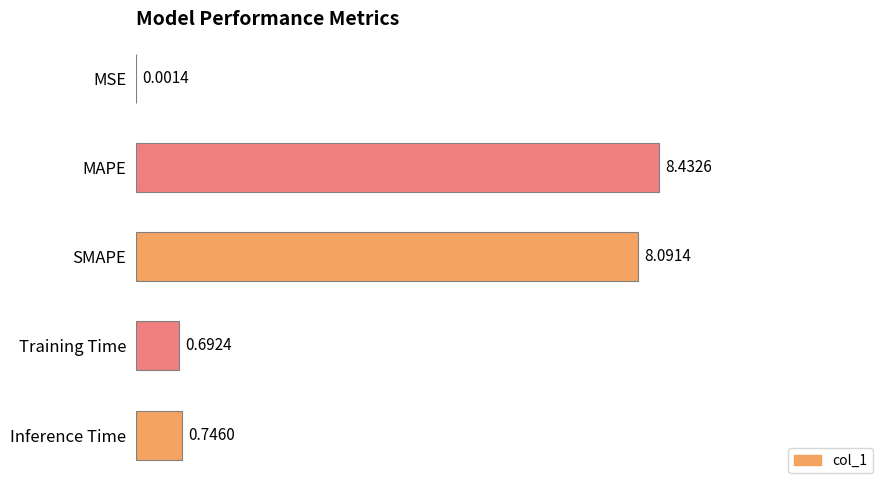

Which label corresponds to the largest value in the chart?

MAPE